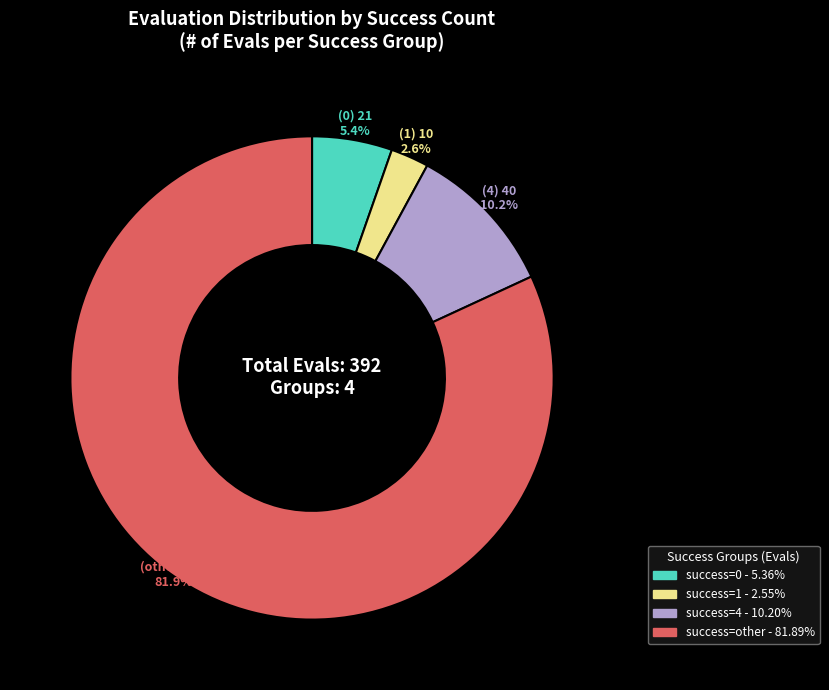

Is there a majority slice in this chart?

Yes